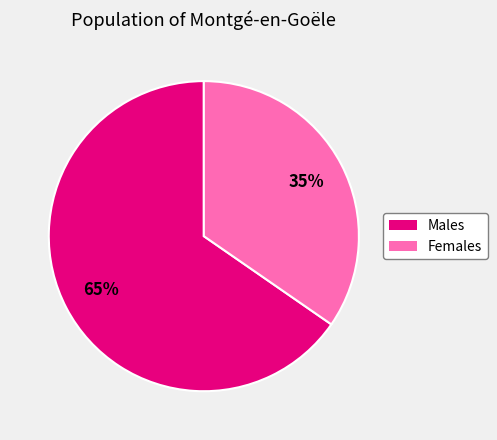

To the nearest percent, what is the average slice percentage?

50%